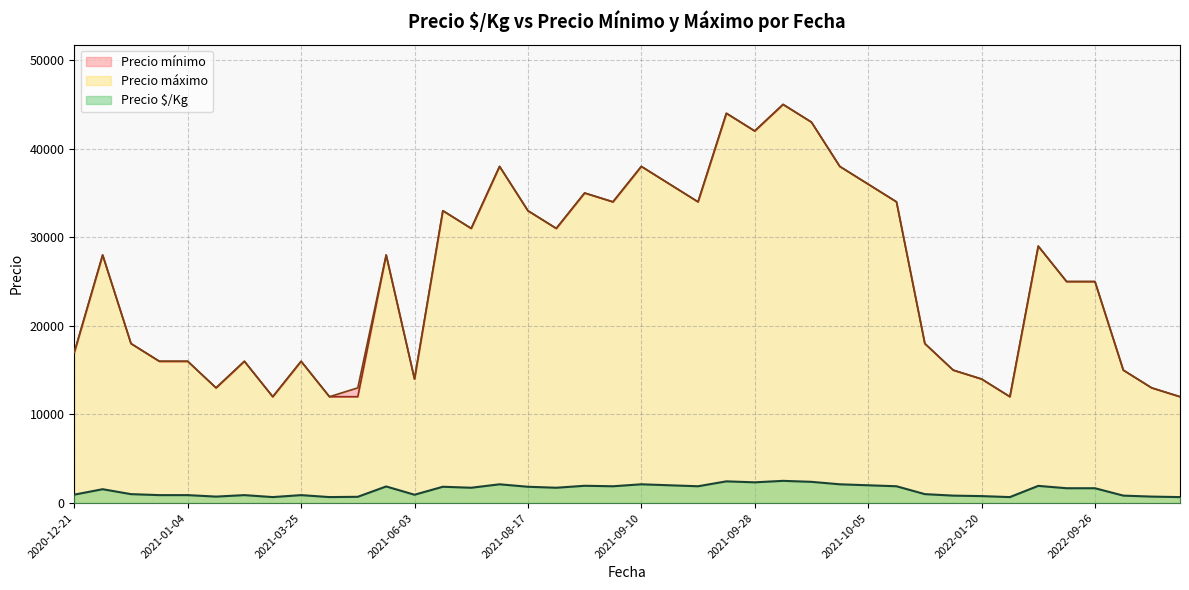

Rank the series by their maximum value, from lowest to highest.

Precio $/Kg, Precio mínimo, Precio máximo